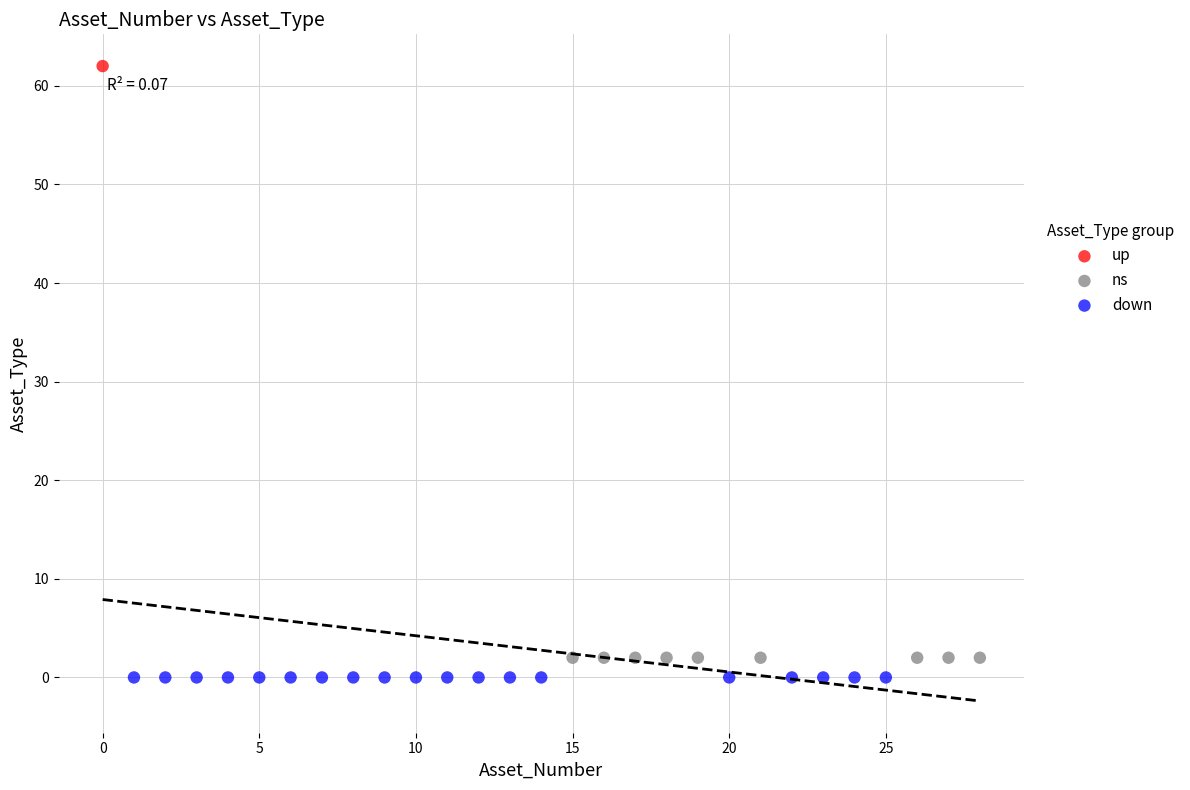

What are all the series names shown in the legend?

up, ns, down